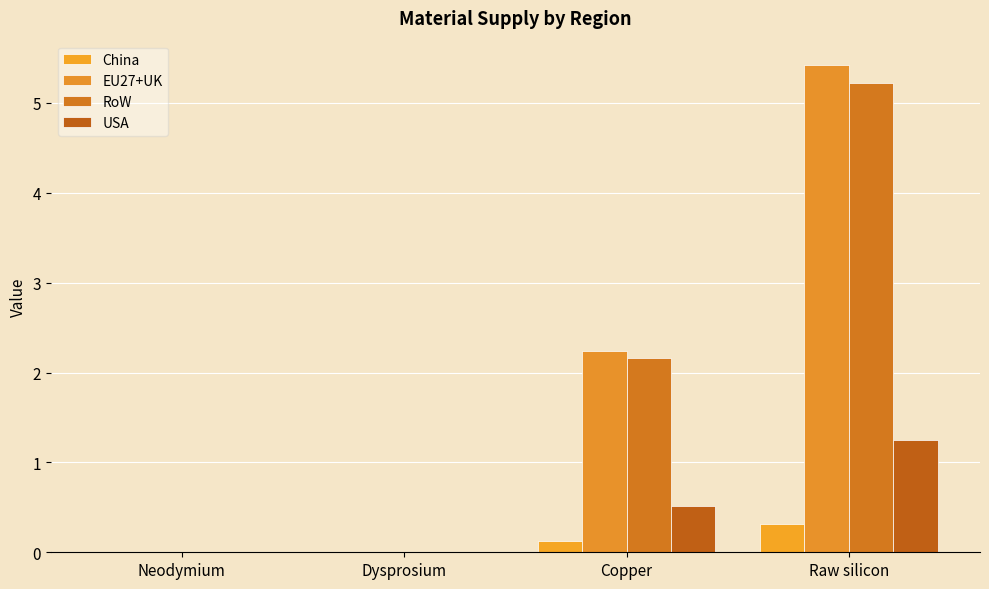

What is the sum of the RoW values at Raw silicon and Dysprosium?

5.2